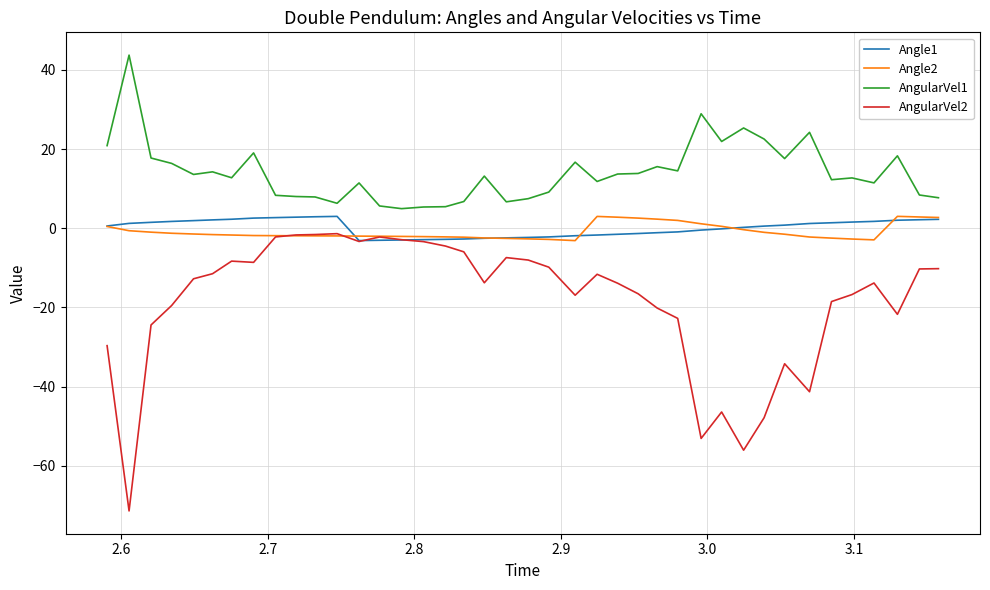

True or false: Angle2 and AngularVel1 intersect in this chart.

False